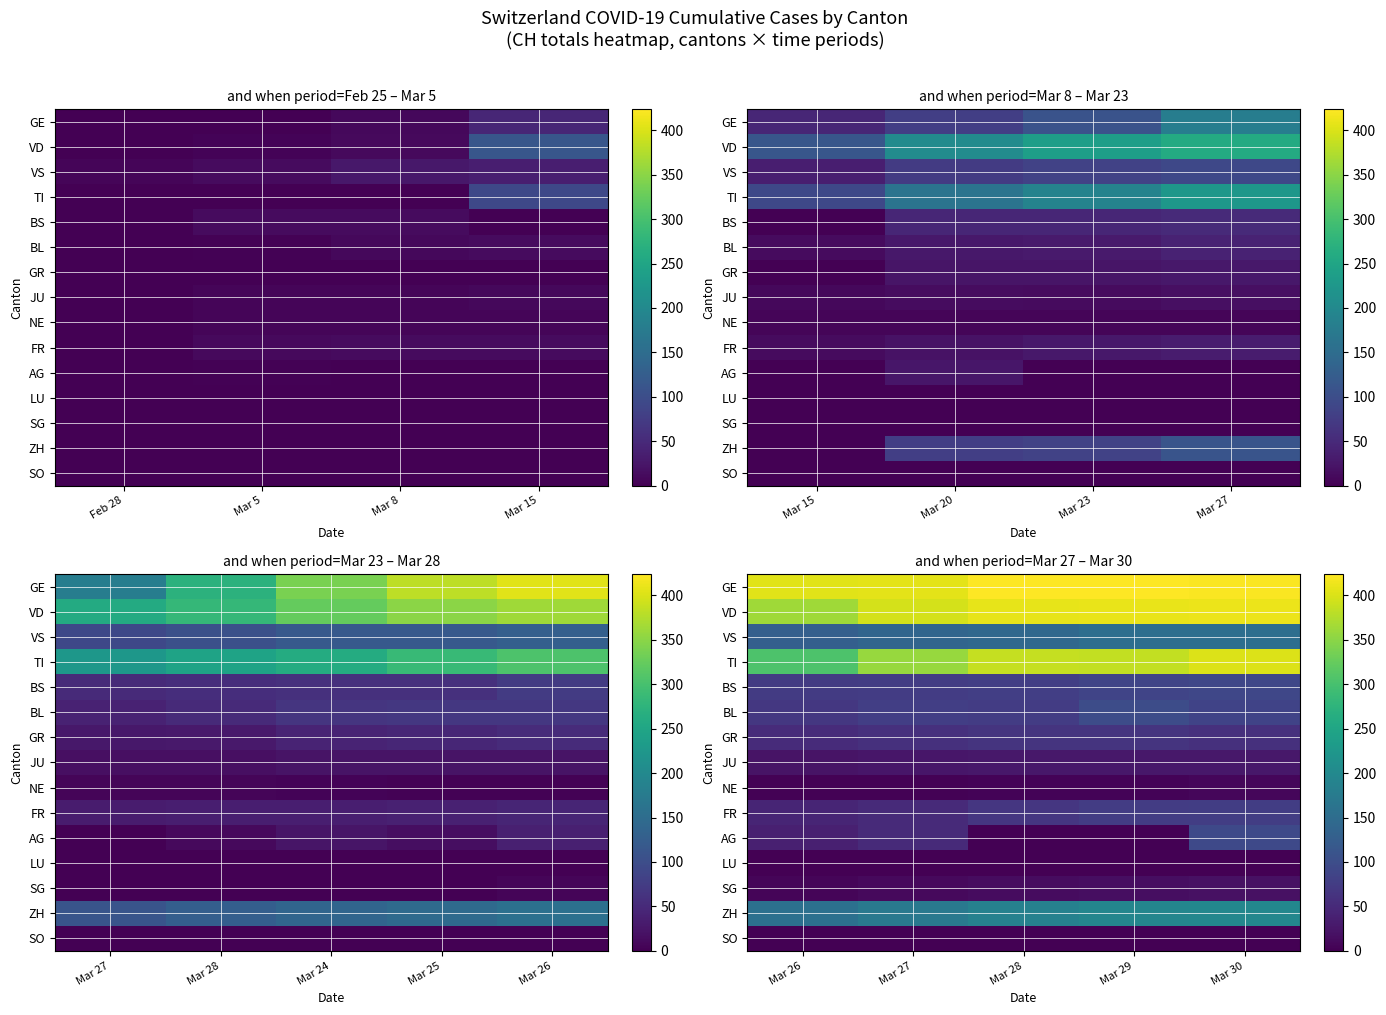

Count the number of categories in the chart.

5